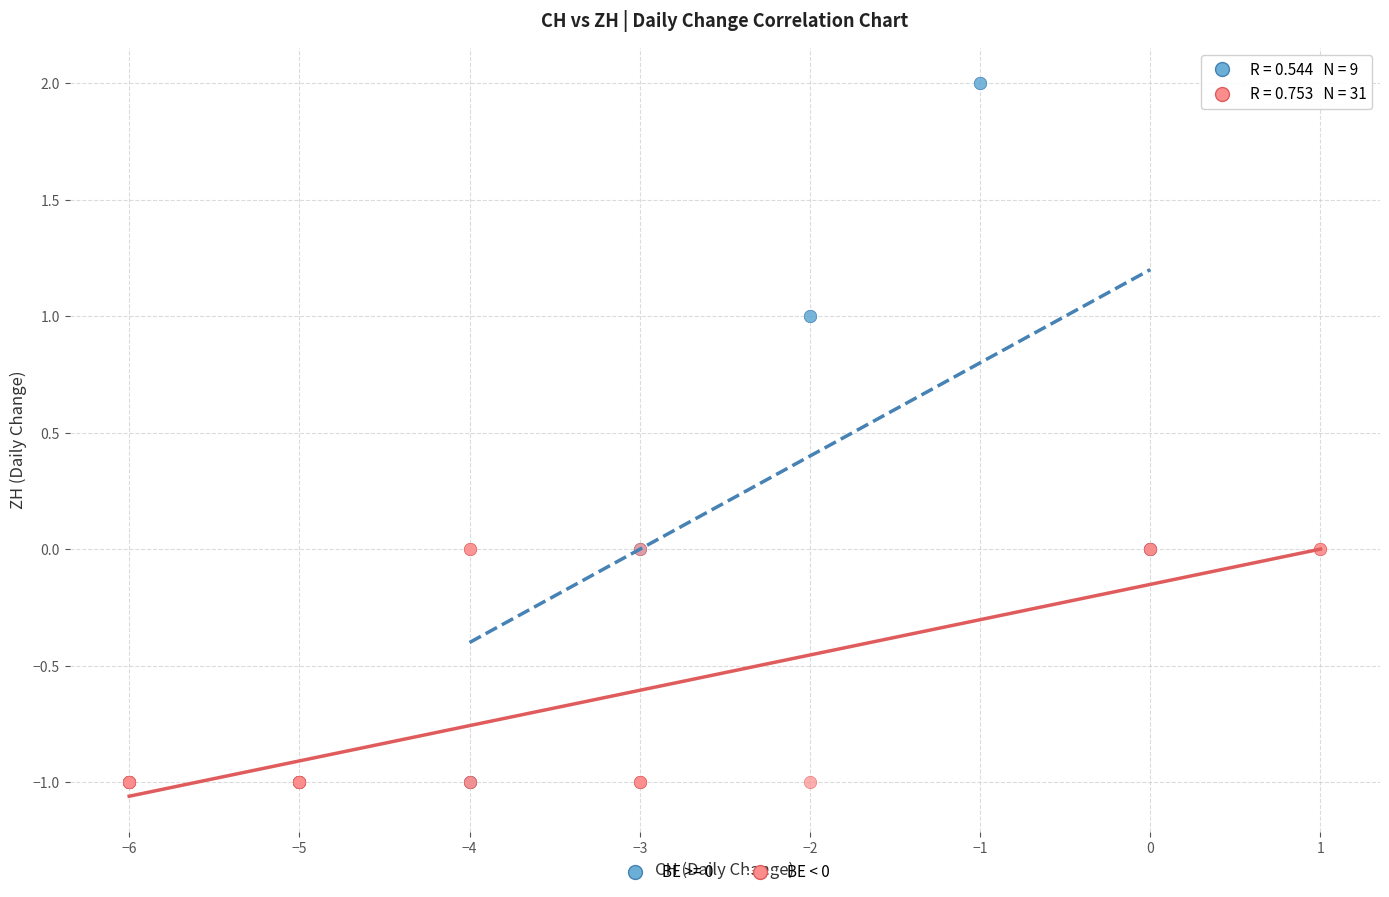

Which series has the largest Y range (max minus min)?

BE >= 0